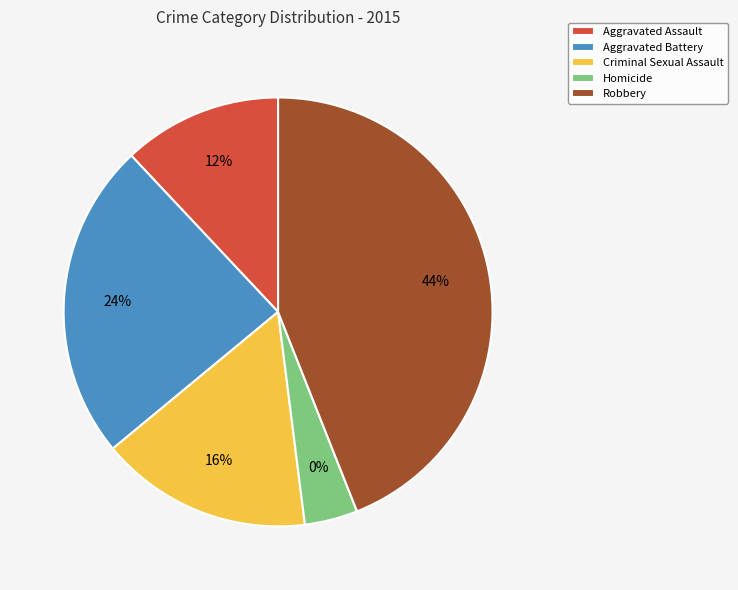

What is the ratio of the value at Homicide to the value at Aggravated Battery?

0.2